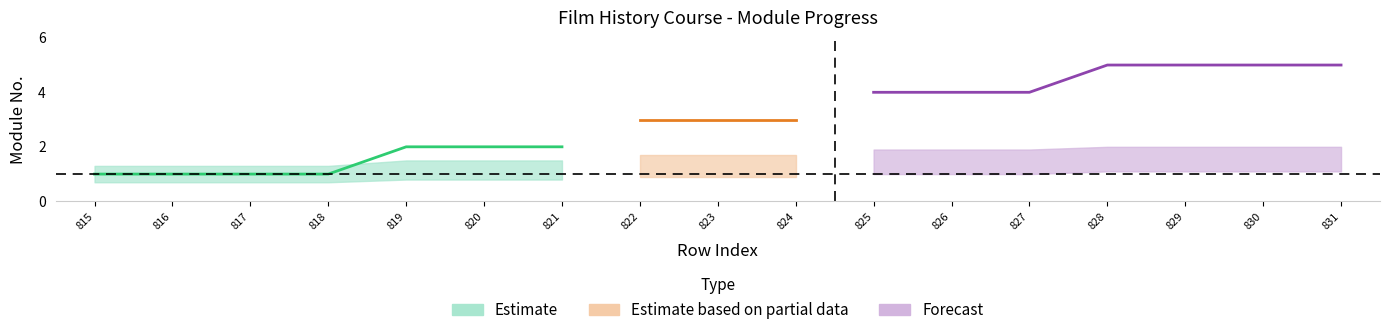

What is the highest value of the module_no series?

5.0